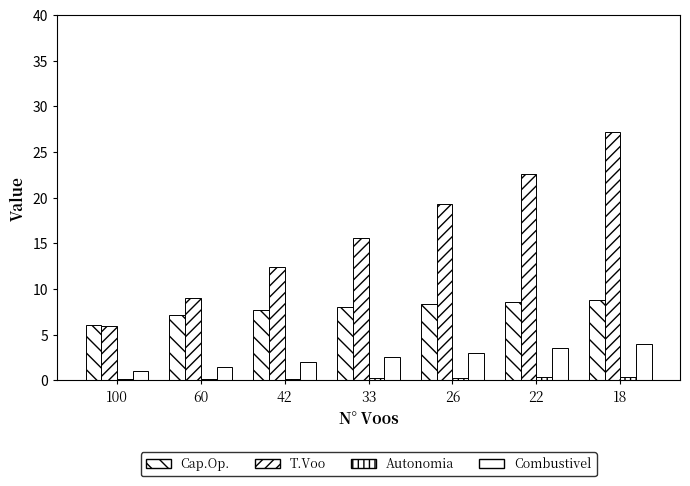

Reading left to right, transcribe all the data shown in this chart.

Capacidade operacional [ha/h]: 6.1	7.1	7.7	8.0	8.3	8.5	8.7
Tempo por voo [min]: 5.9	9.0	12.4	15.5	19.3	22.6	27.1
Autonomia Projetada [h]: 0.1	0.1	0.2	0.2	0.3	0.3	0.3
Combustivel [kg]: 1.0	1.5	2.0	2.5	3.0	3.5	4.0